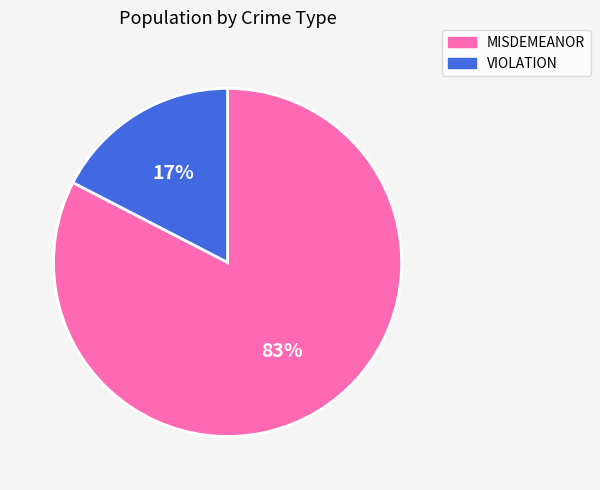

How many slices are in this pie chart?

2